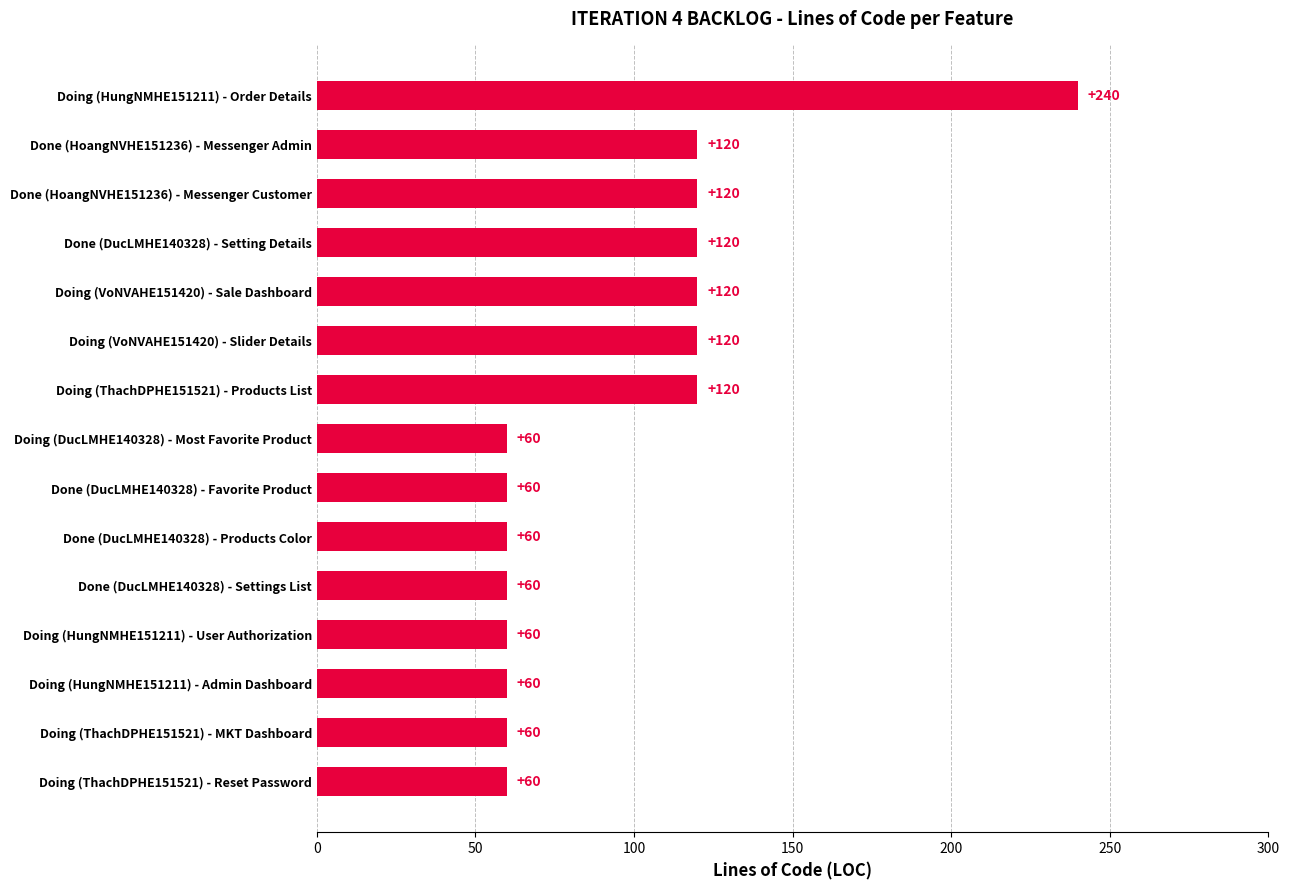

How many values are between 60 and 120?

14